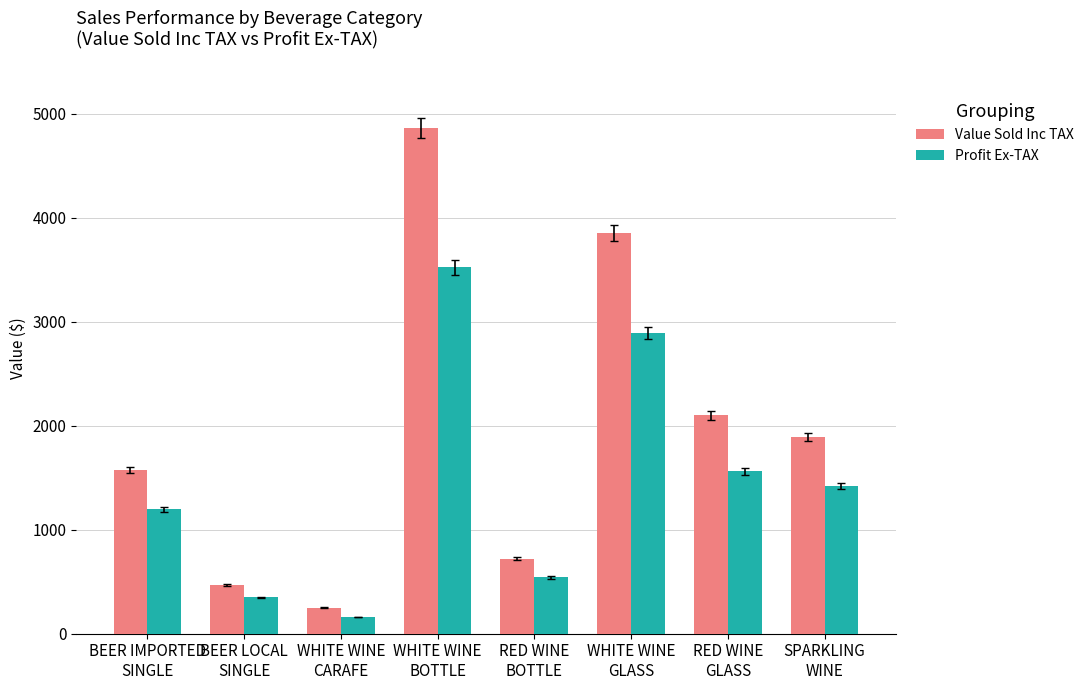

How many values in the Profit Ex-TAX series are below 1420?

4